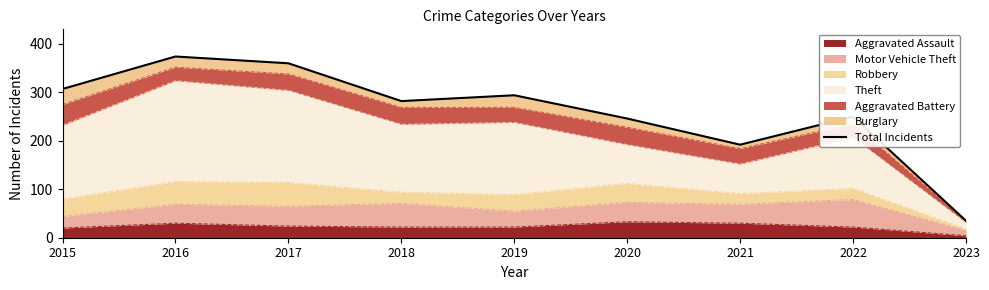

The value at 2019 is 182. True or false?

False